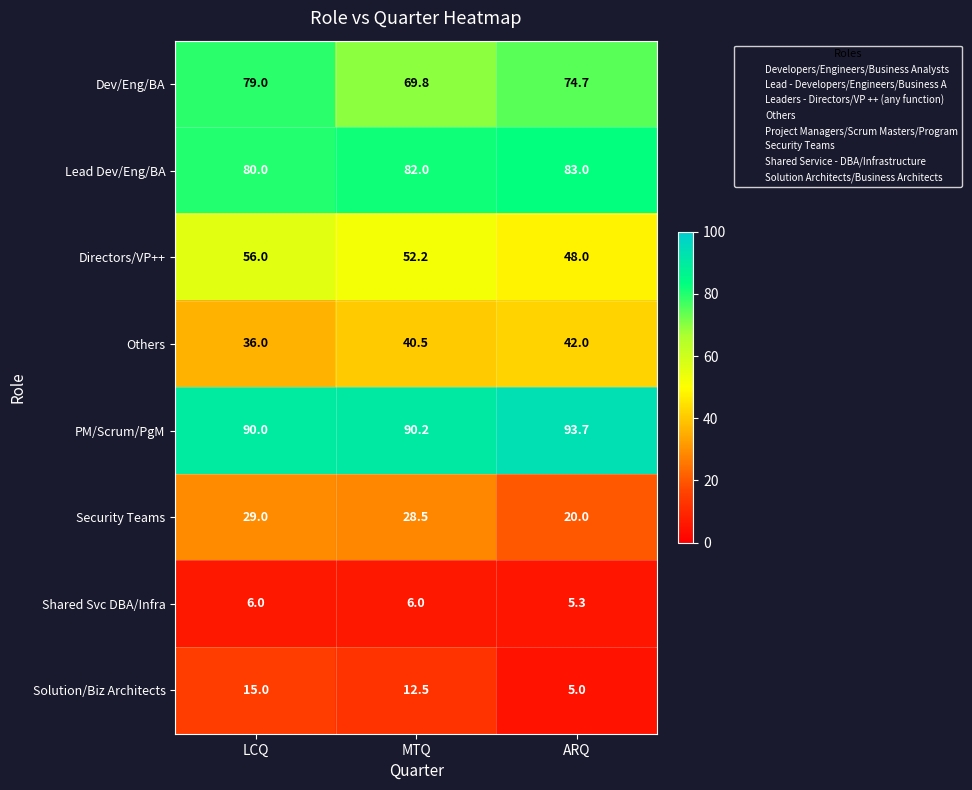

Where is Dev/Eng/BA nearest to the value 74?

ARQ